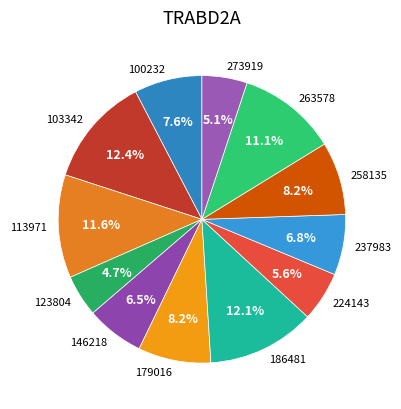

Combined, do 123804 and 179016 account for over 50%?

No